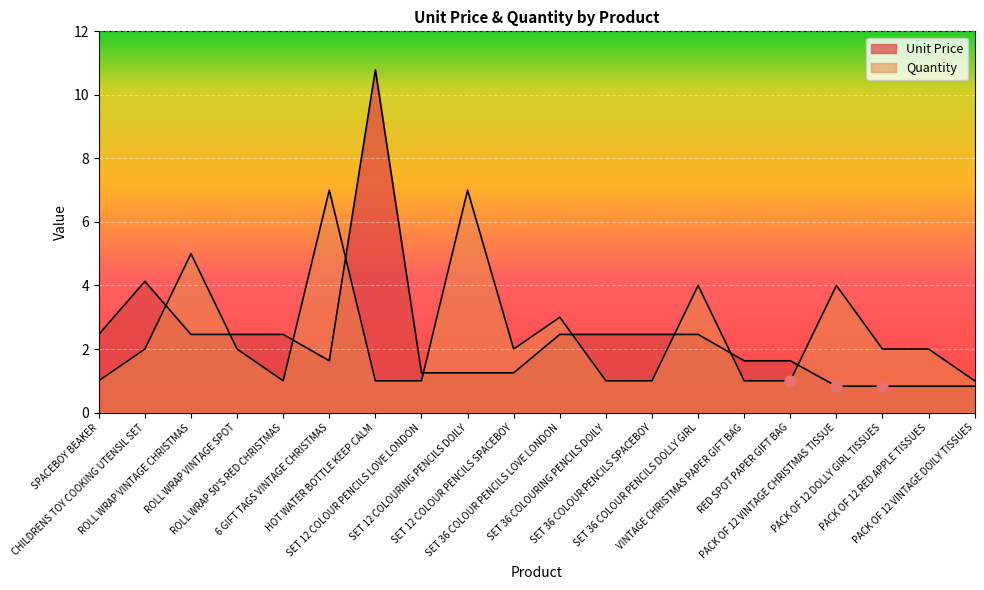

Which series has the widest spread of Y values?

Unit Price